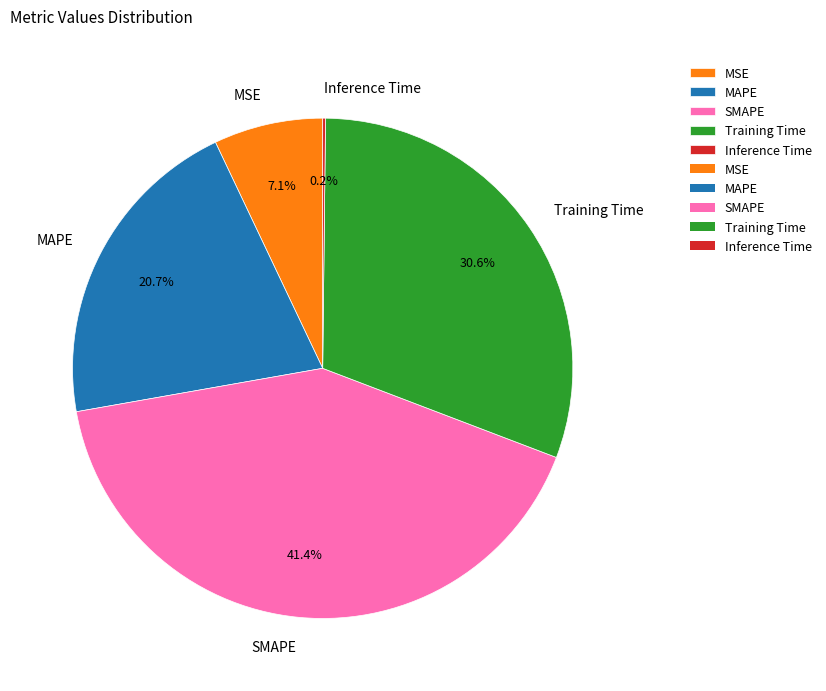

What percentage is the Training Time slice, to the nearest percent?

31%